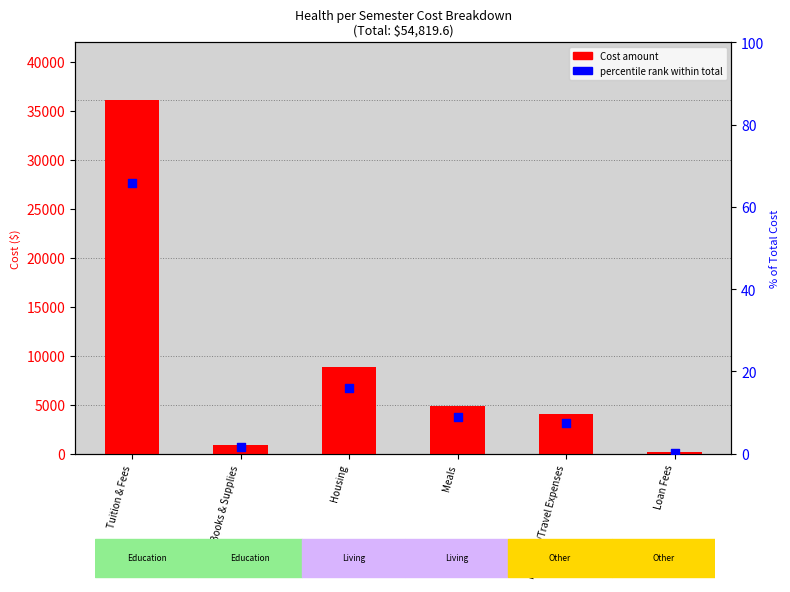

At which category is the sum across all series the highest?

Tuition & Fees